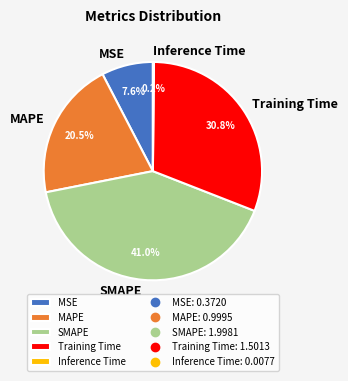

Between SMAPE and MSE, which is larger?

SMAPE